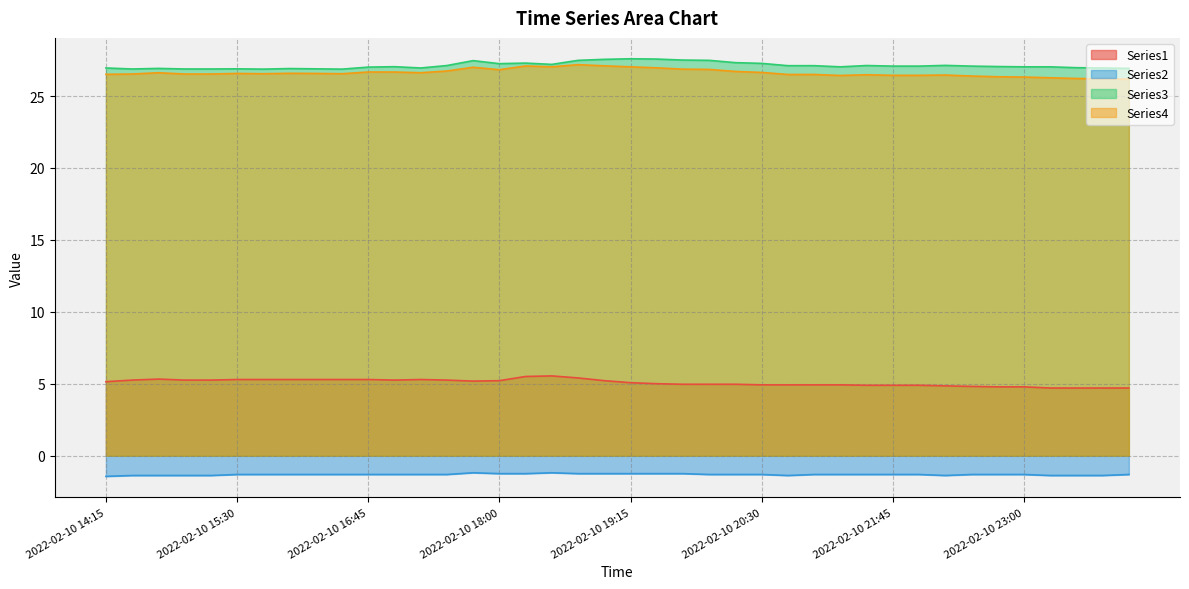

Between 2022-02-10 17:45 and 2022-02-10 16:30, which is larger?

2022-02-10 16:30